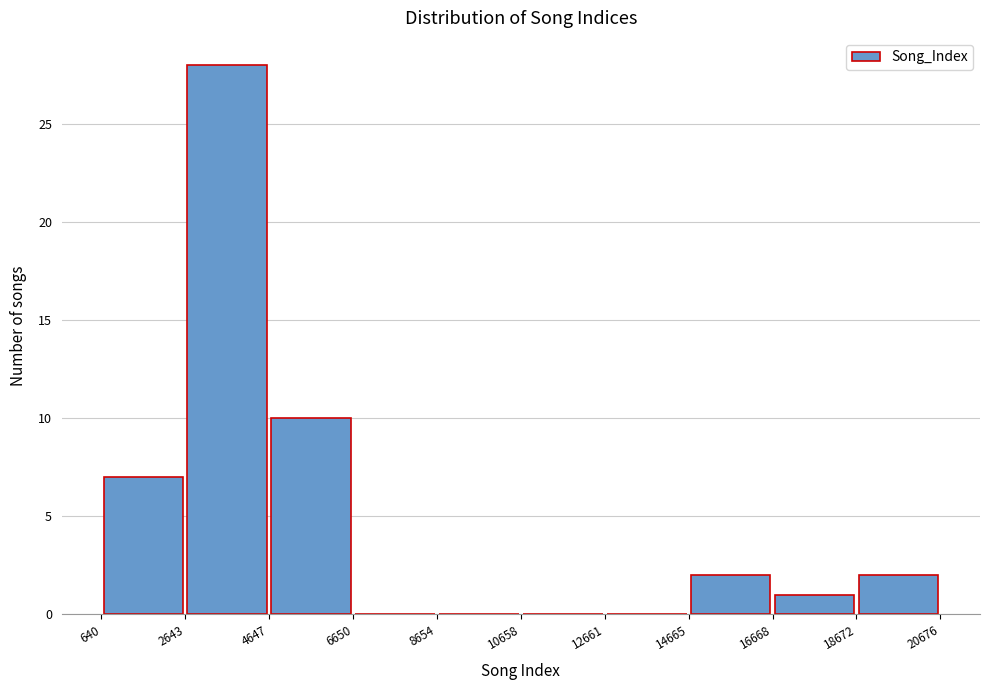

Reading left to right, list every bar in this chart as the range it spans on the x-axis followed by its height. The values are not printed on the chart, so give them approximately, as read against the axis.

640 to 2643: 7
2643 to 4647: 28
4647 to 6650: 10
6650 to 8654: 0
8654 to 10658: 0
10658 to 12661: 0
12661 to 14665: 0
14665 to 16668: 2
16668 to 18672: 1
18672 to 20676: 2